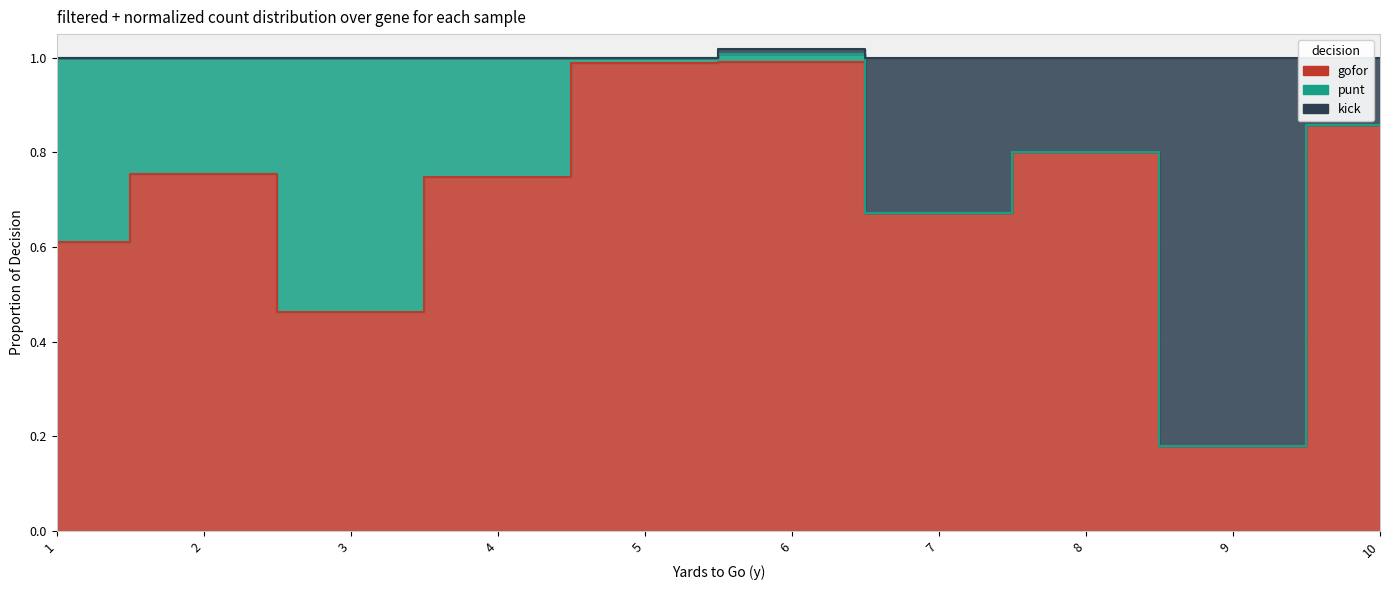

True or false: gofor has a value of 0.5 at 3.

True